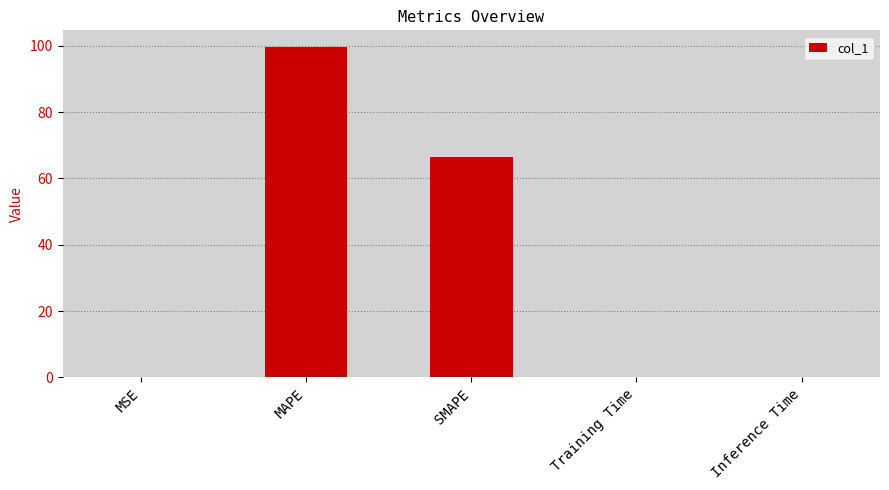

What is the sum of all values?

166.3